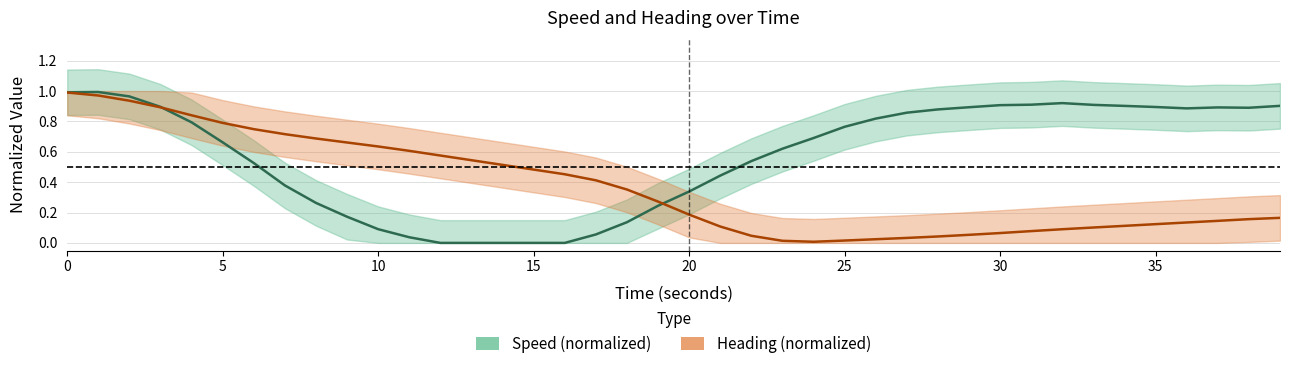

What are all the series names shown in the legend?

speed, heading